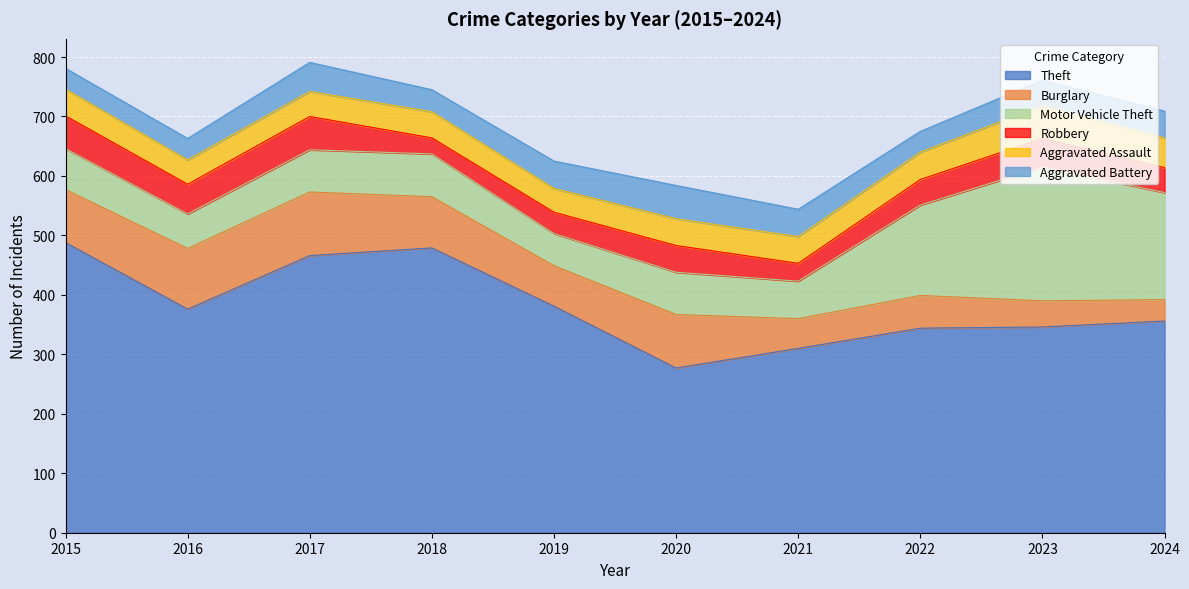

How many interior local valleys does the Aggravated Battery series have?

2